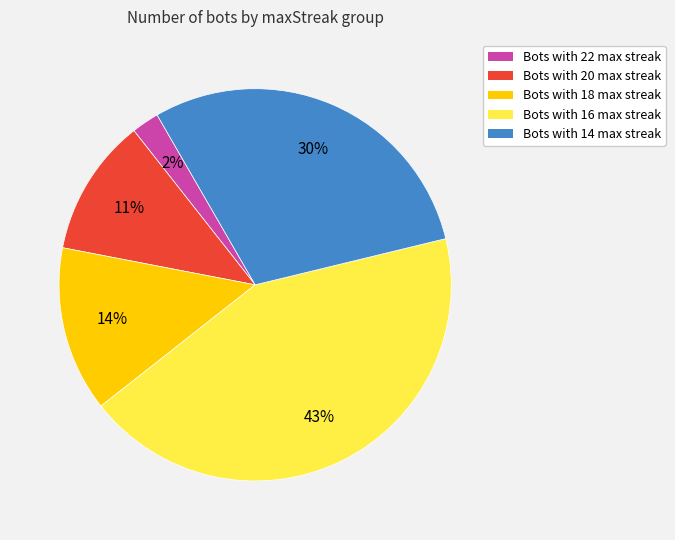

To the nearest percent, what is the difference between the largest and smallest slice percentages?

41%